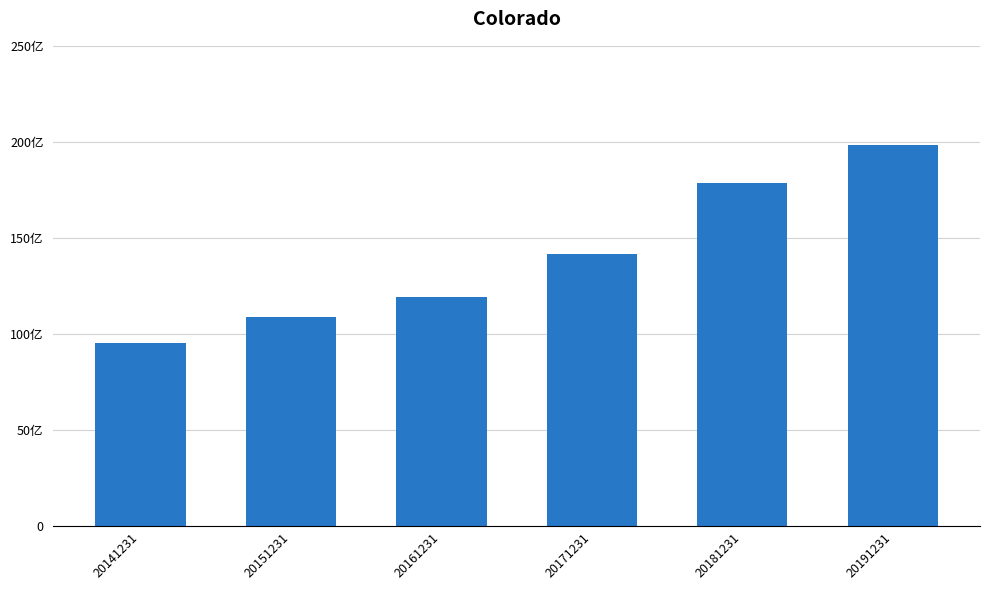

At which label is the value closest to 14694060914?

20171231